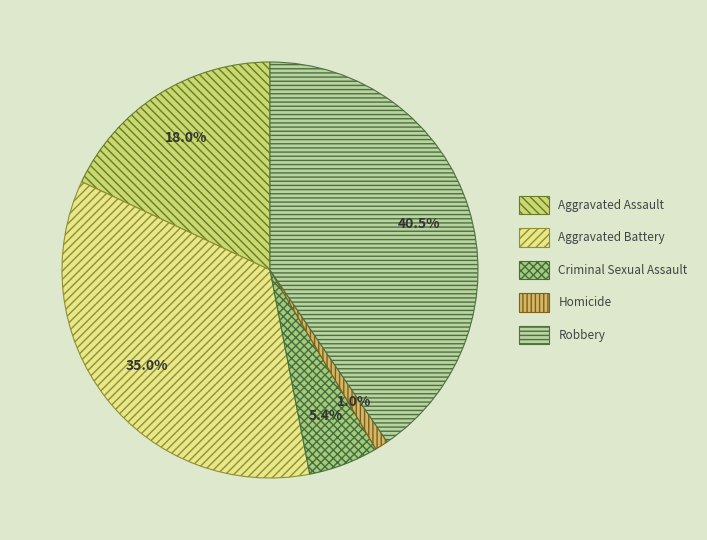

To the nearest percent, what is the combined percentage of Homicide and Aggravated Assault?

19%